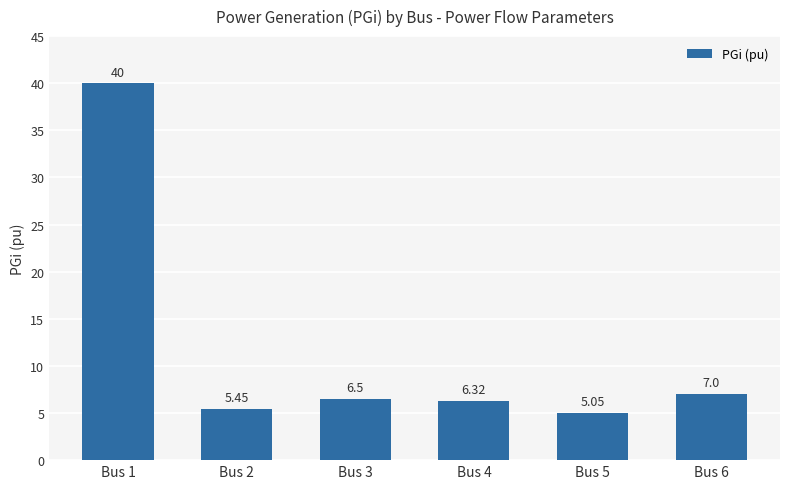

What is the sum of the values at Bus 1 and Bus 4?

46.3